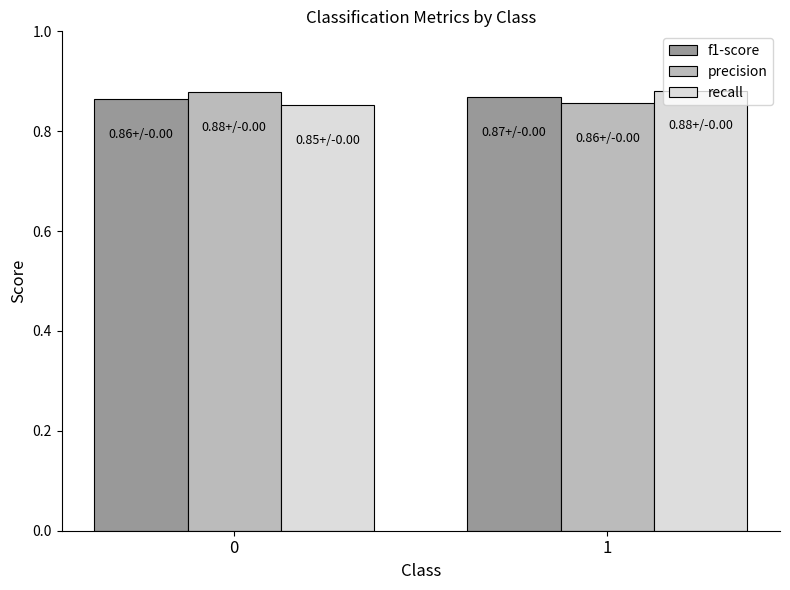

The f1-score series shows 0.6 at 1. True or false?

False